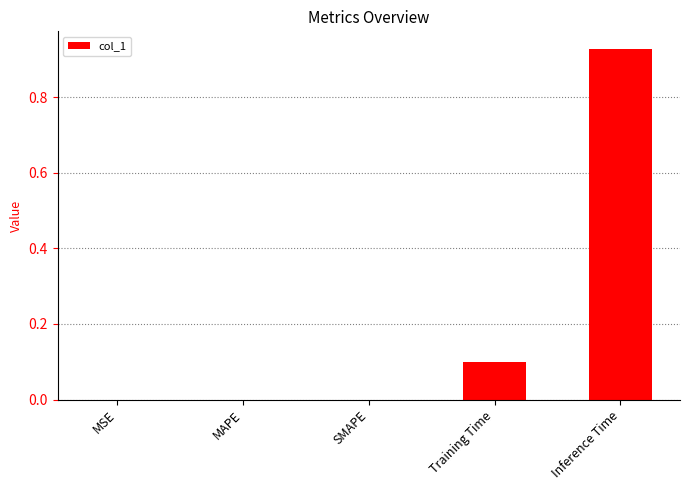

Is it true that the value at Training Time is 0.1?

True